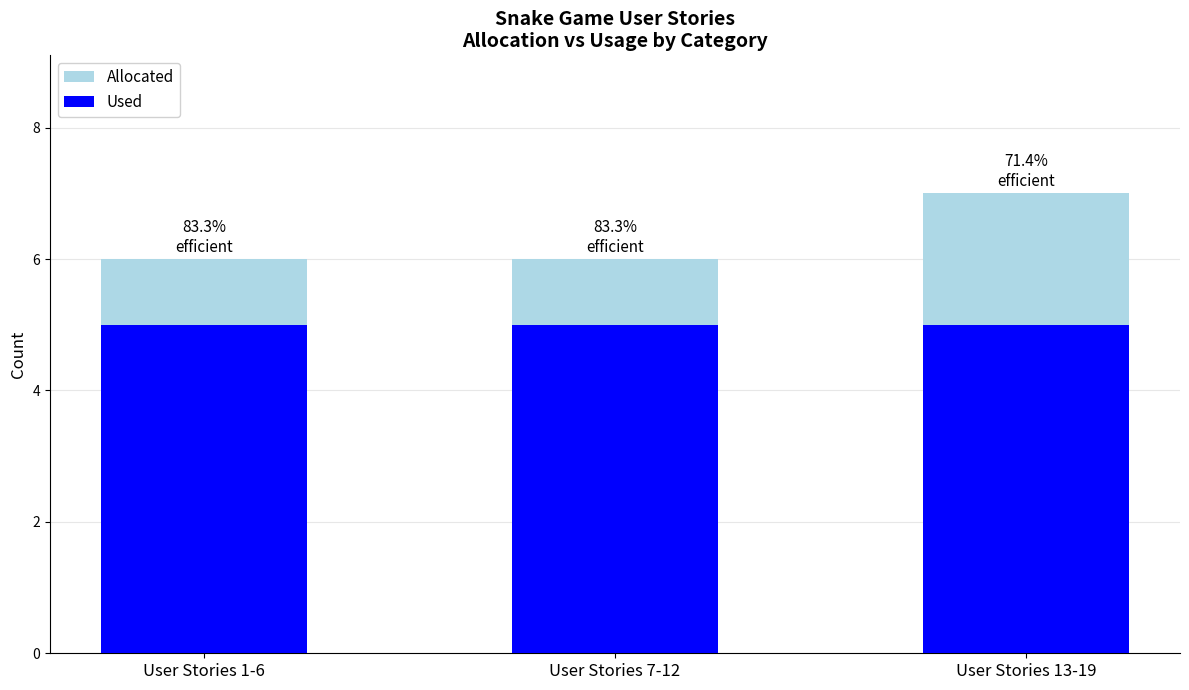

What is the sum of all Used values?

15